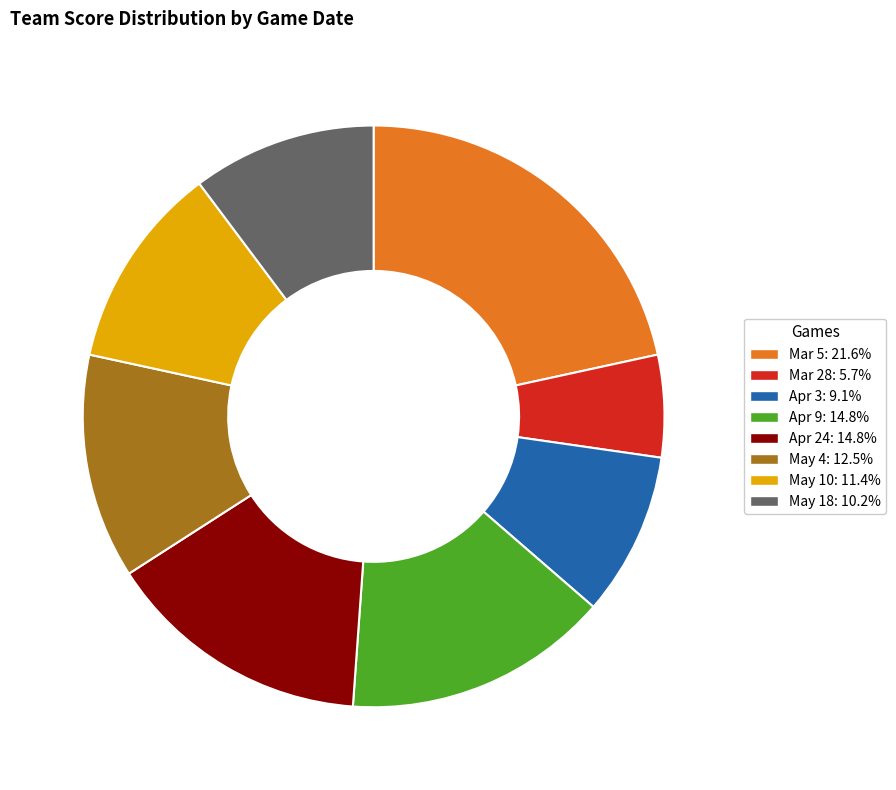

Which category has the biggest portion of the pie?

Mar 5